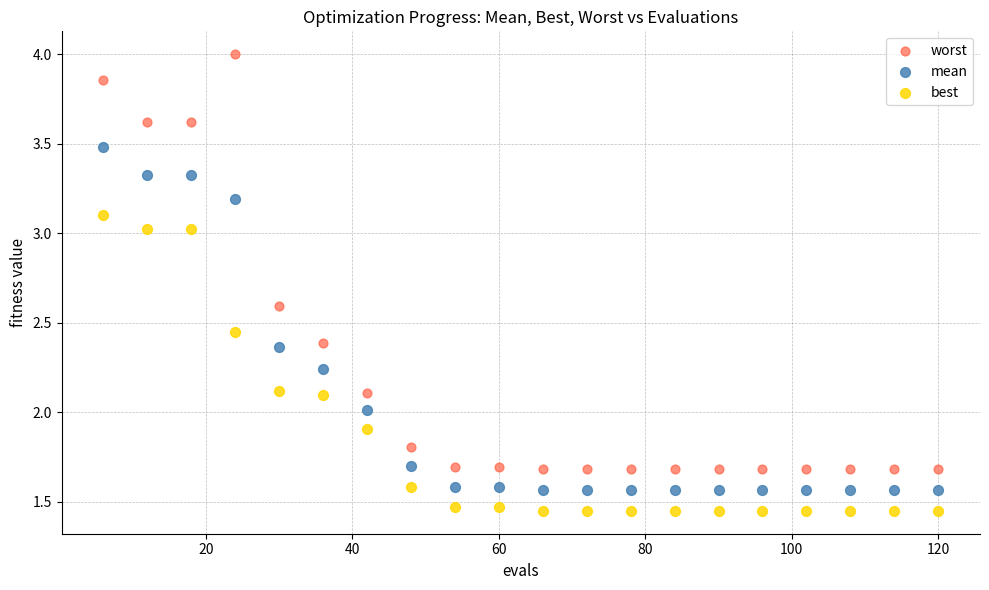

Across all data points, what is the range of Y values (max minus min)?

2.6